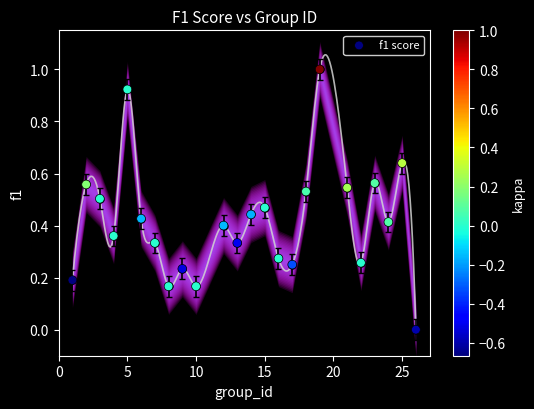

What is the range of X values (max minus min)?

25.0